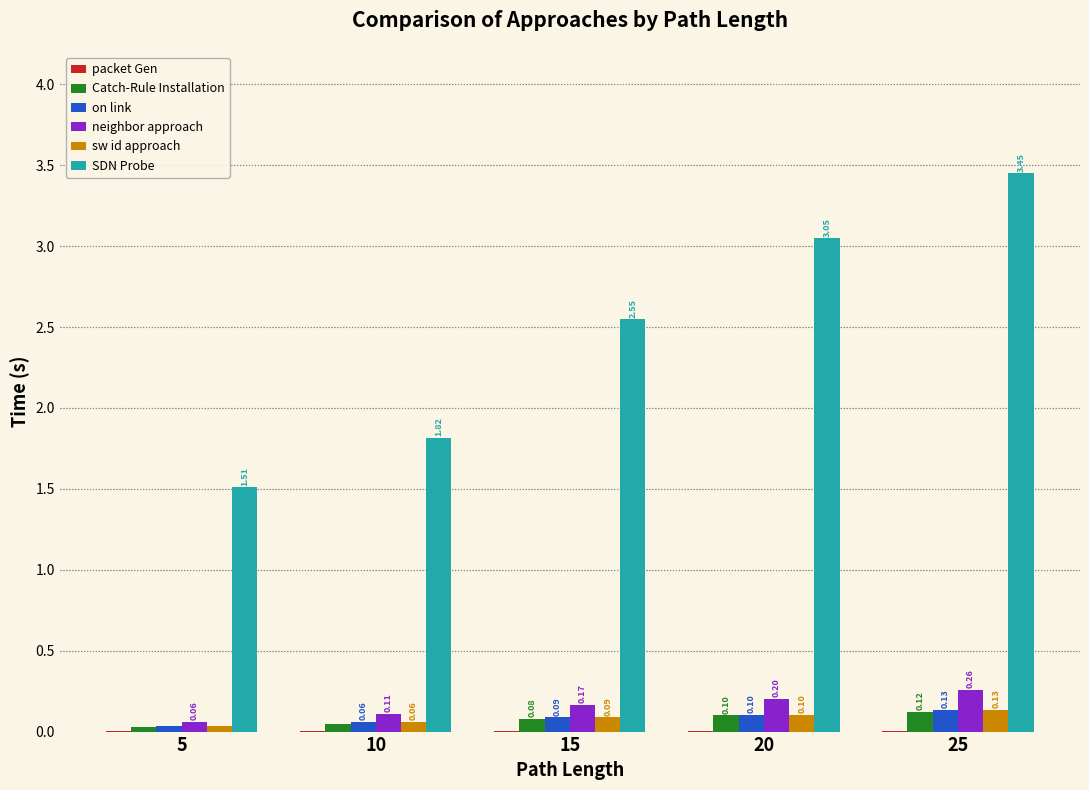

What is the sum of all sw id approach values?

0.4